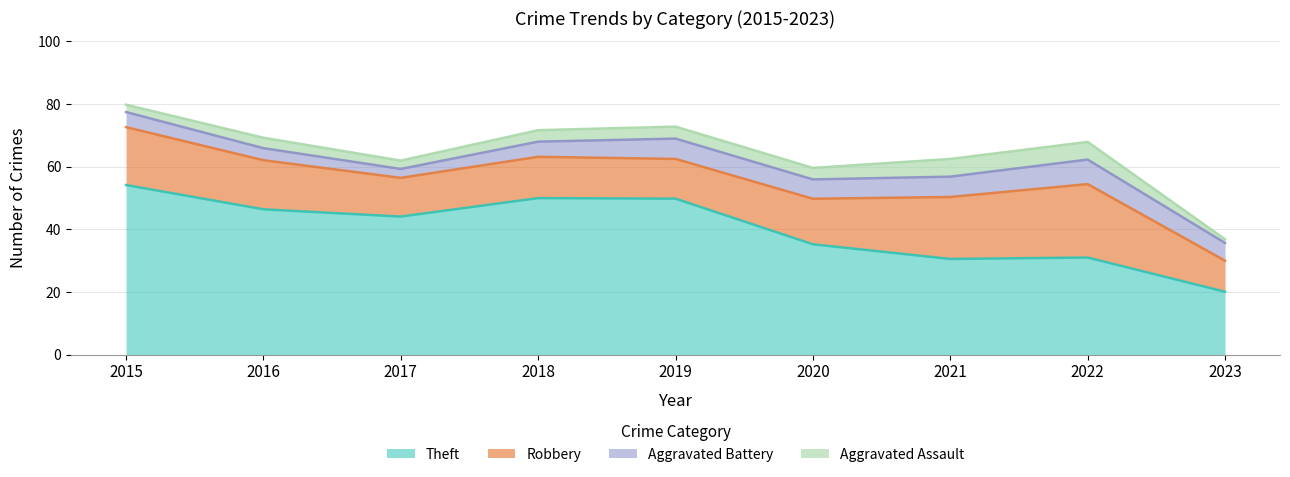

Is it true that Aggravated Assault equals 3 at 2020?

True